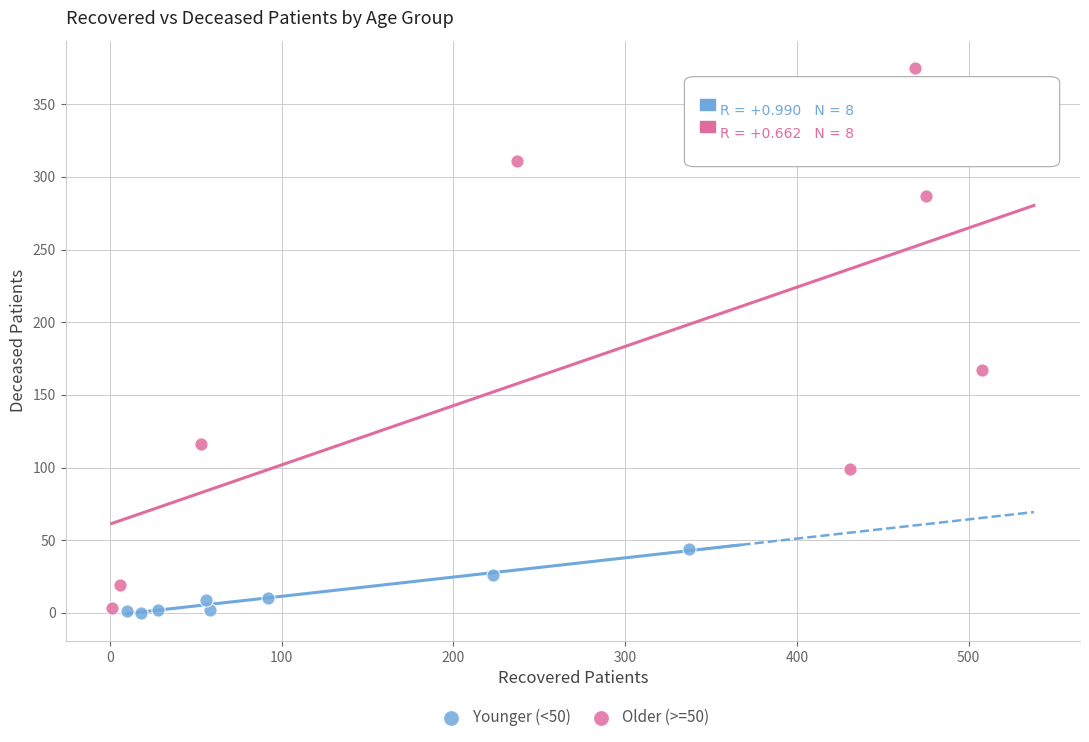

Which series has the widest spread of Y values?

Older (>=50)